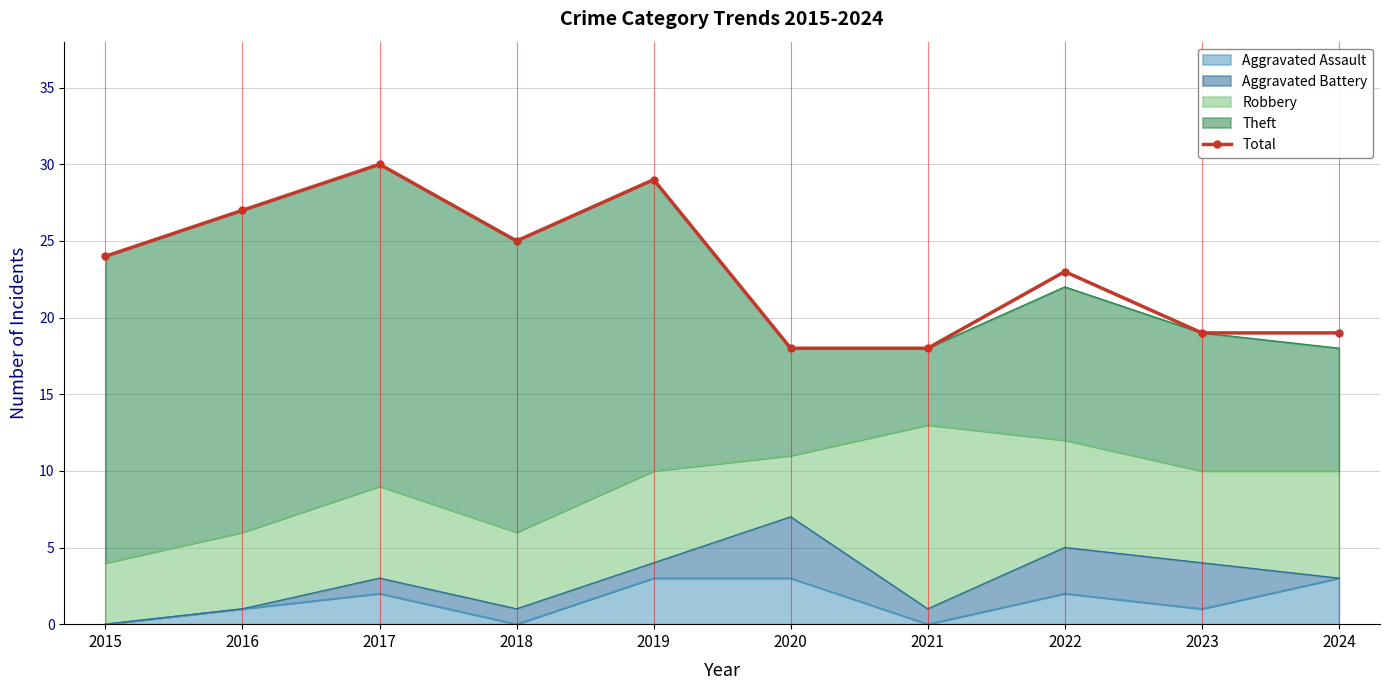

How many lines are shown in the chart?

1